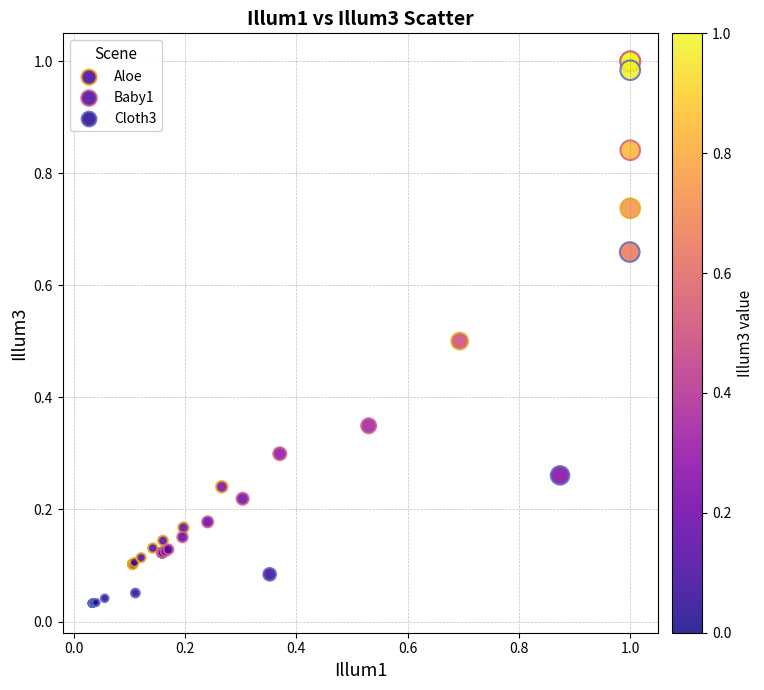

Which series has the widest spread of Y values?

Cloth3